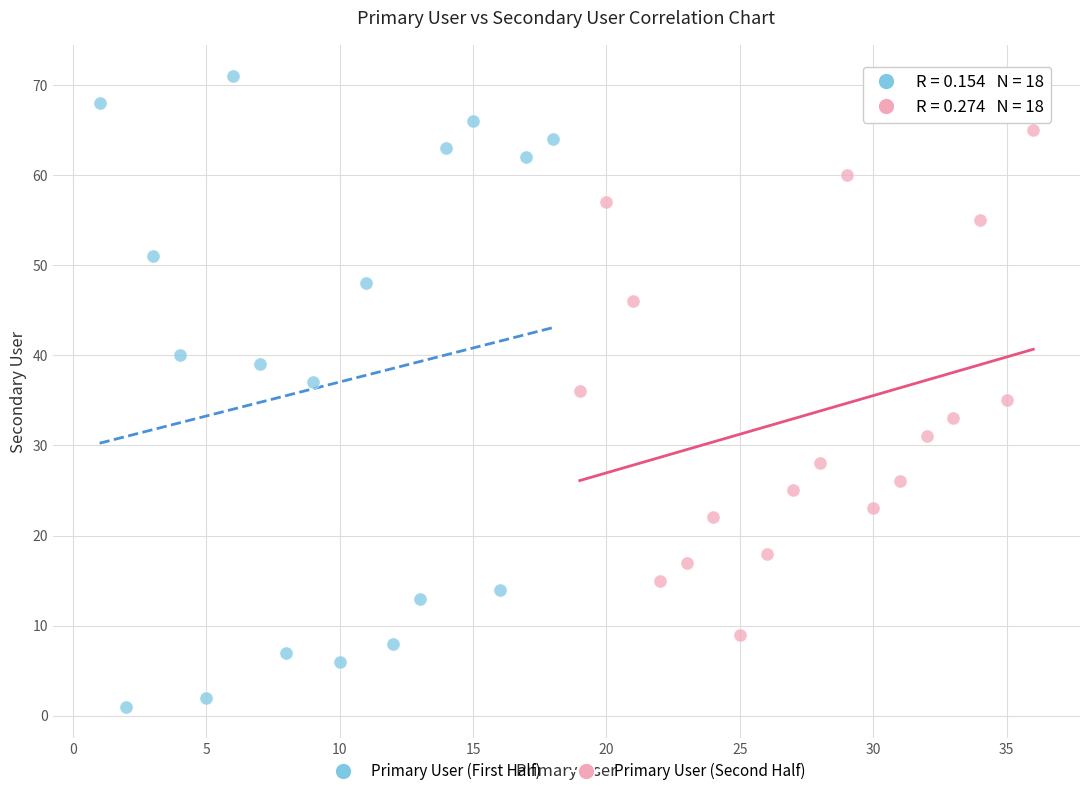

Which series contains the lowest Y value?

Primary User (First Half)